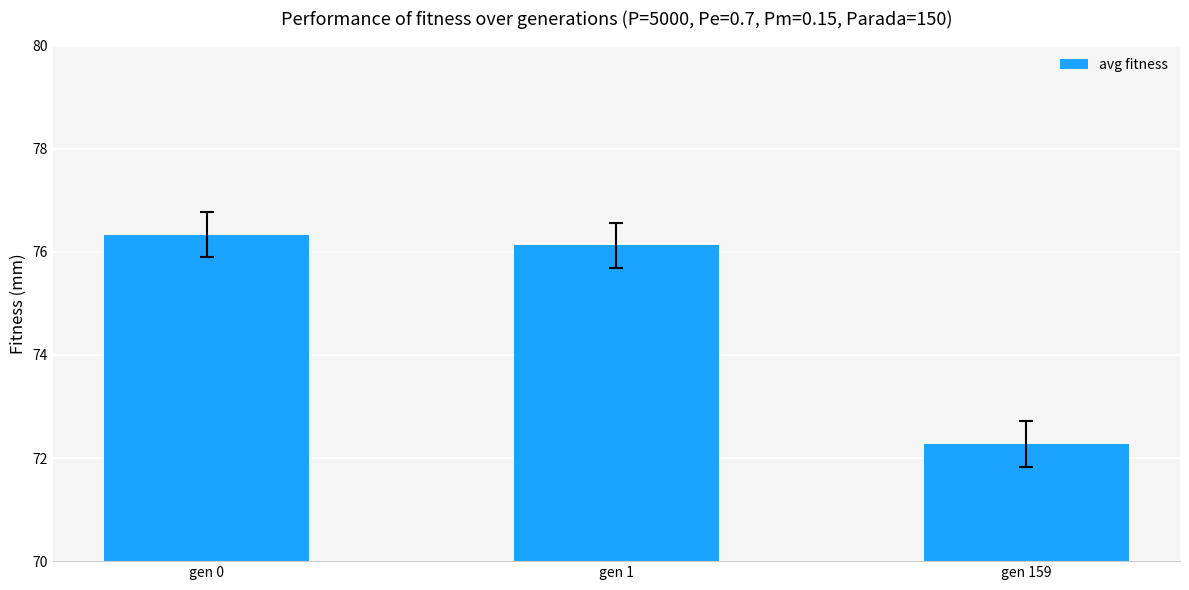

Approximately how many times larger is the value at gen 0 compared to gen 1?

1.0